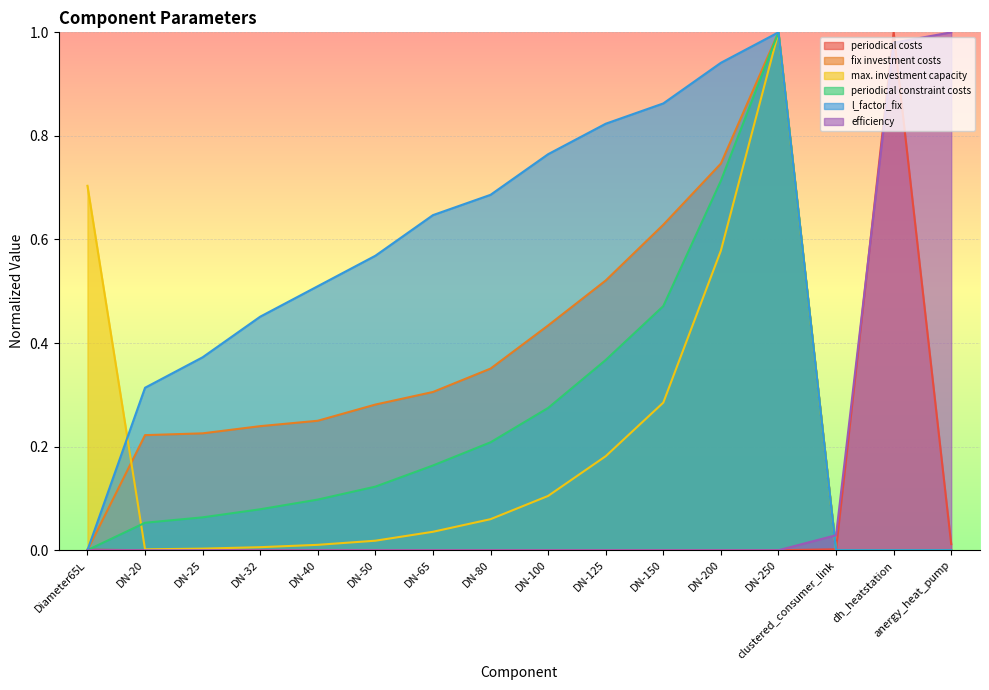

Is it true that fix investment costs equals 0.2 at DN-250?

False